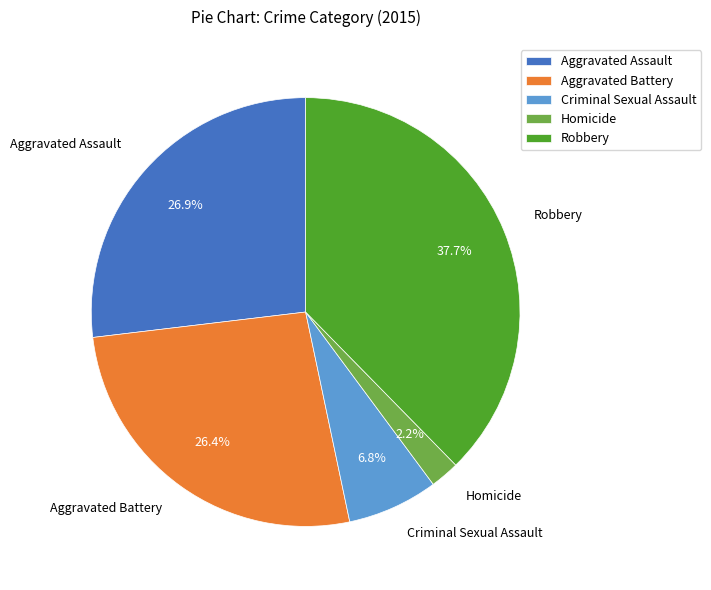

How many segments does this pie chart have?

5